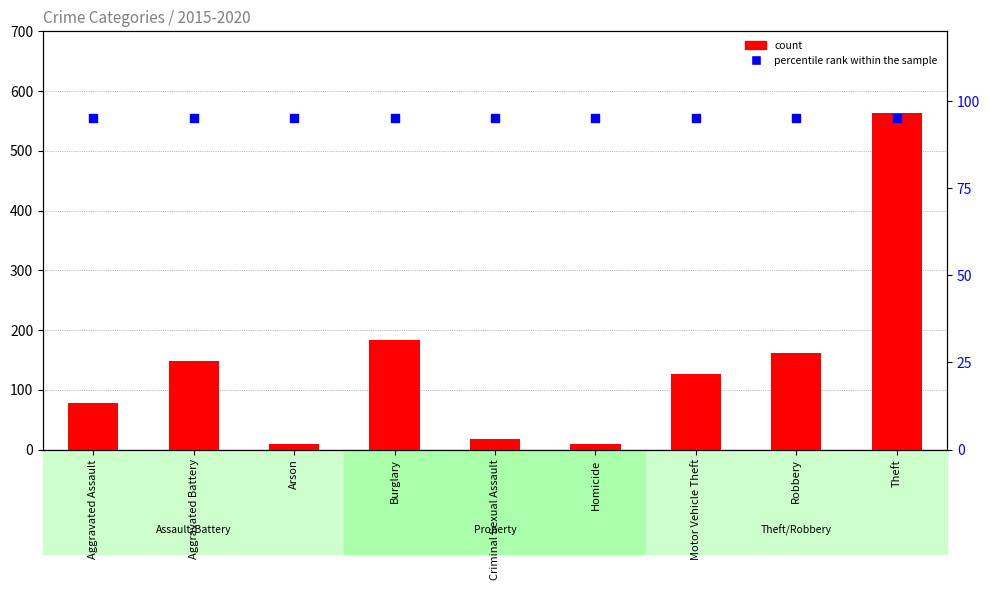

Which series has the largest total across all categories?

count